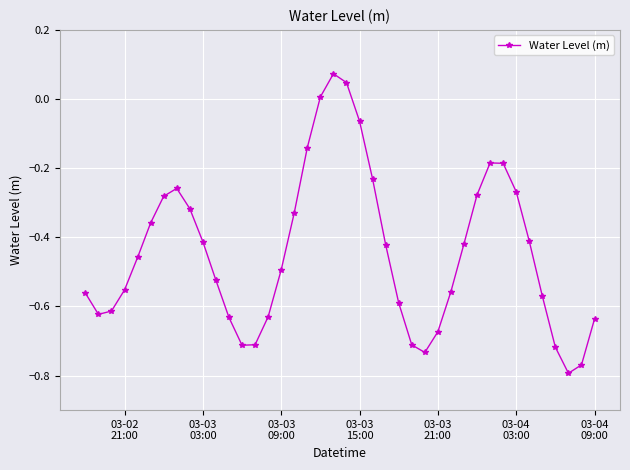

What is the difference between the maximum and minimum values?

0.9